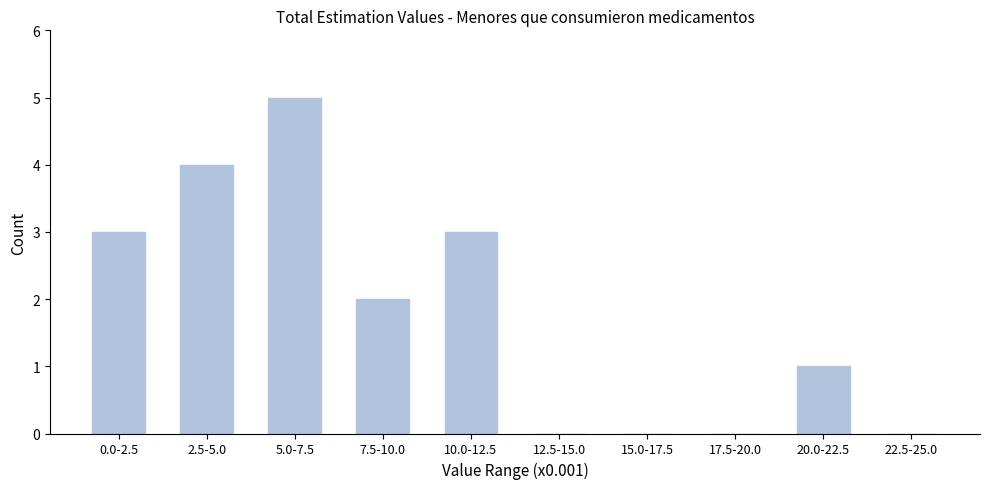

Reading left to right, what are all the values shown in this chart?

0.0-2.5=3	2.5-5.0=4	5.0-7.5=5	7.5-10.0=2	10.0-12.5=3	12.5-15.0=0	15.0-17.5=0	17.5-20.0=0	20.0-22.5=1	22.5-25.0=0